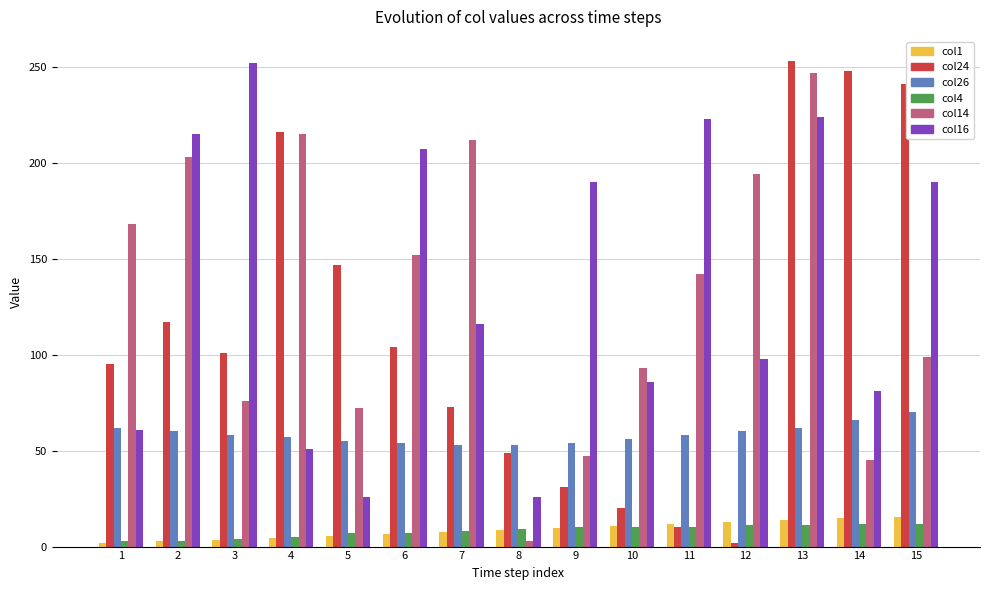

What is the minimum value shown in the chart?

1.7